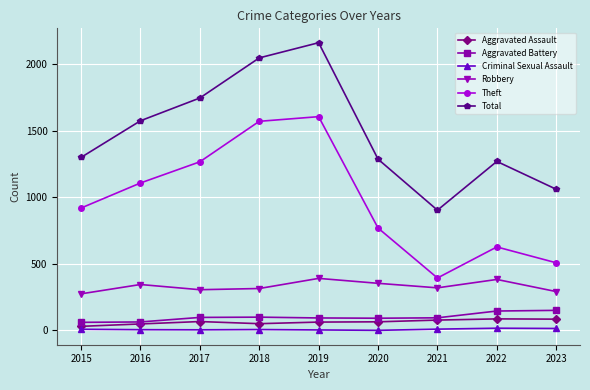

At how many categories does at least one series exceed 1091?

7